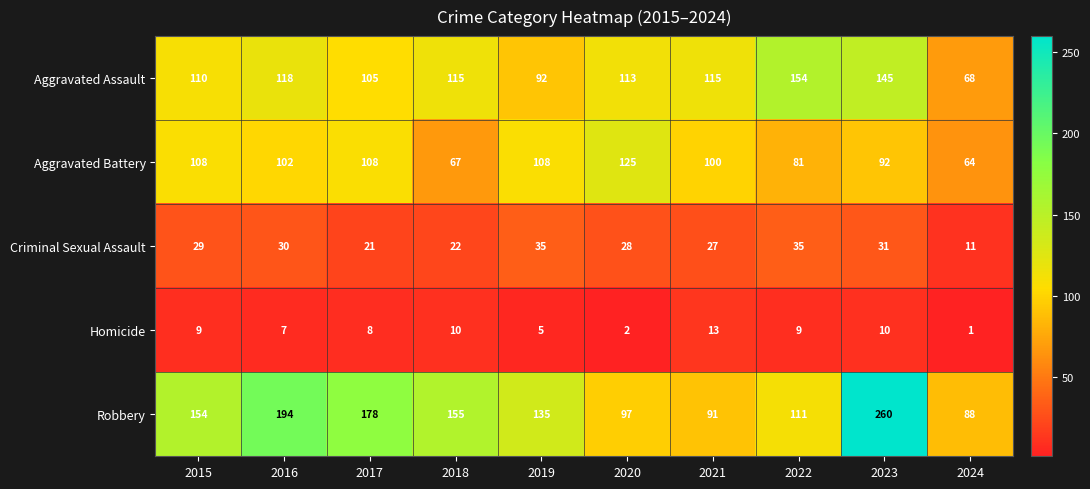

True or false: Aggravated Battery has a value of 210 at 2020.

False